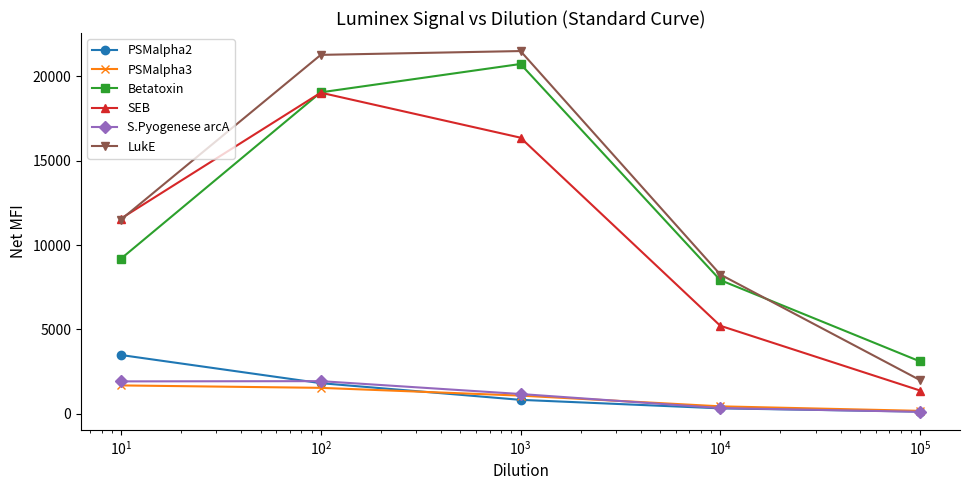

At how many categories does at least one series exceed 3744?

4